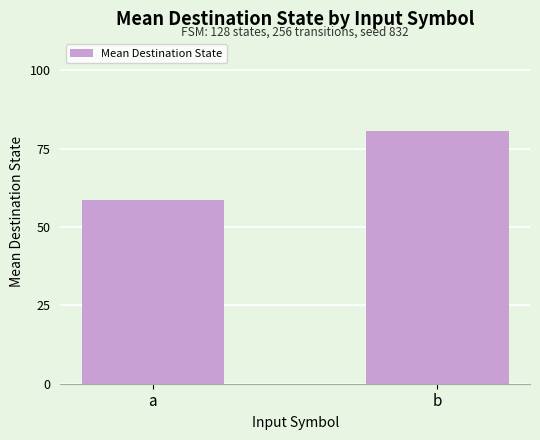

What is the change in value from a to b?

+21.9